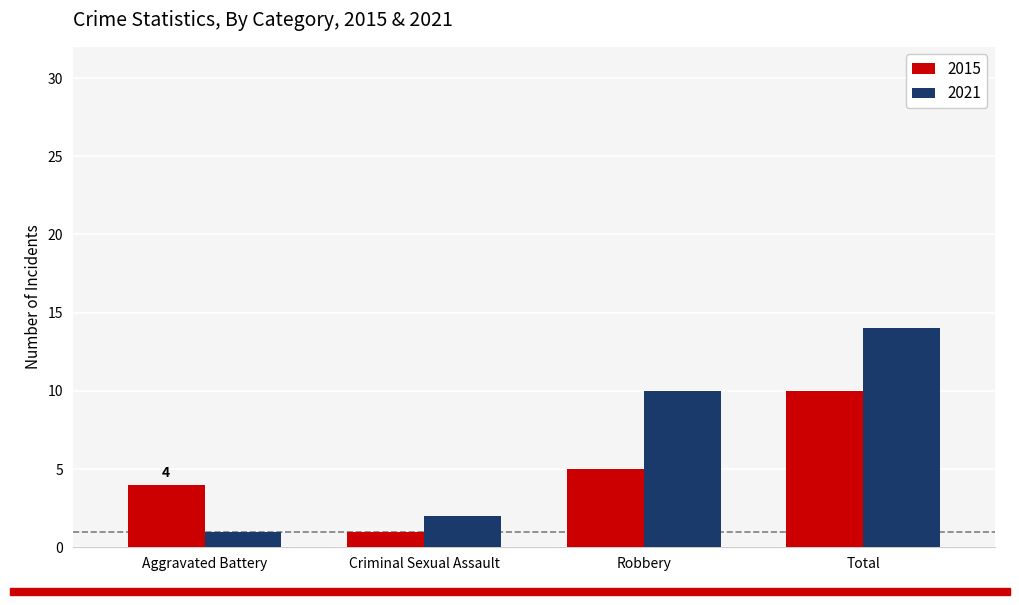

Rank the series by their maximum value, from lowest to highest.

2015, 2021